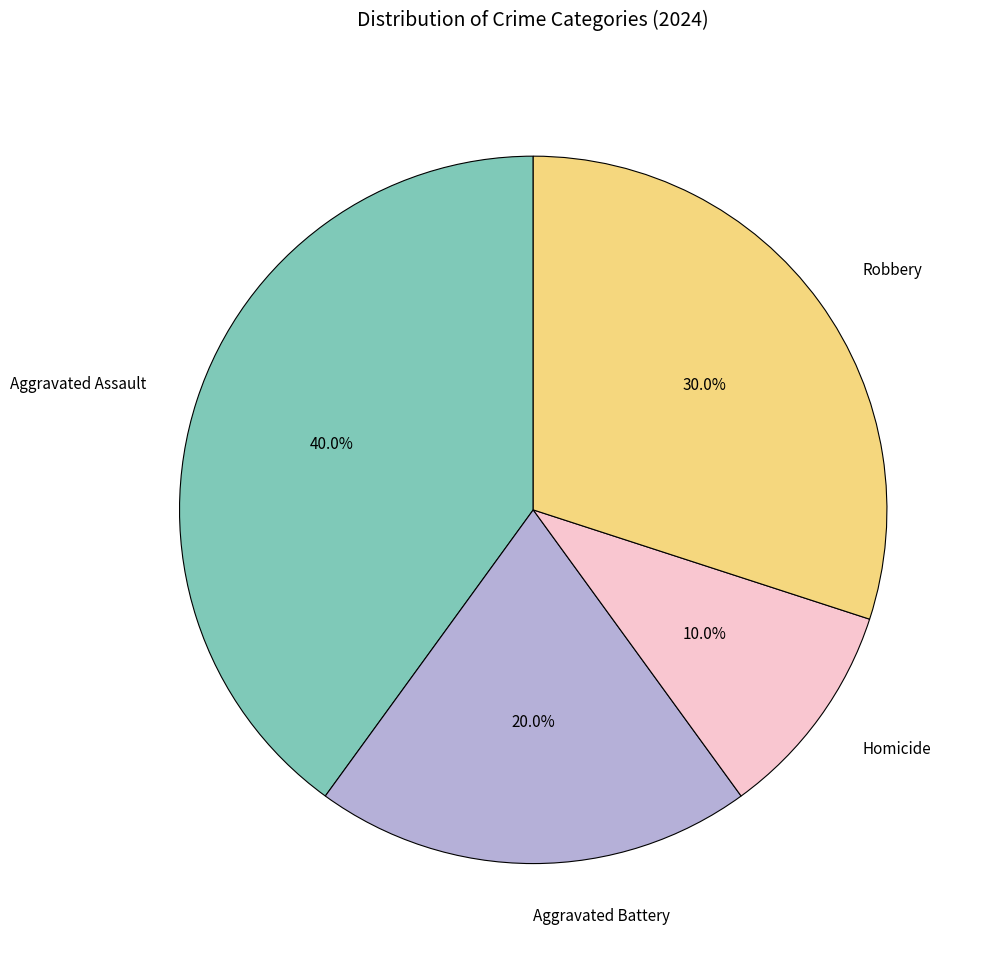

To the nearest percent, what portion does Aggravated Assault represent?

40%